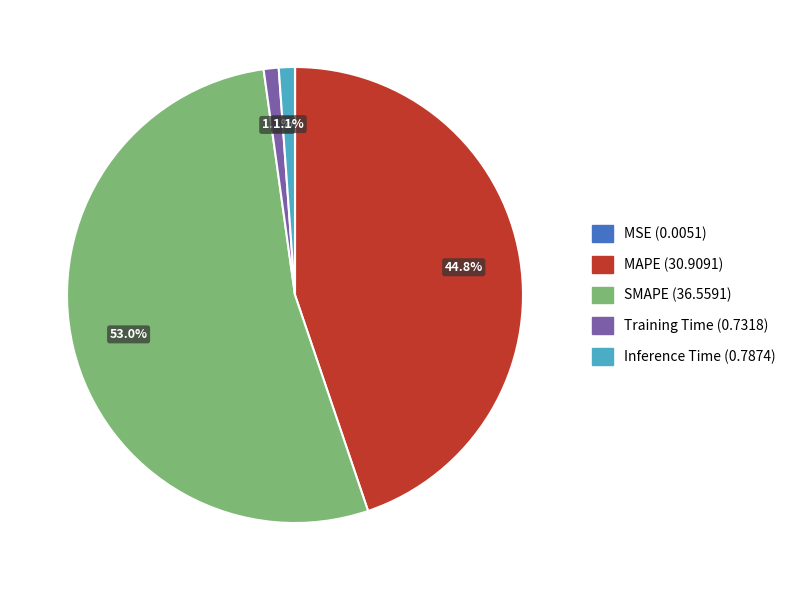

Between MAPE and Training Time, which is larger?

MAPE